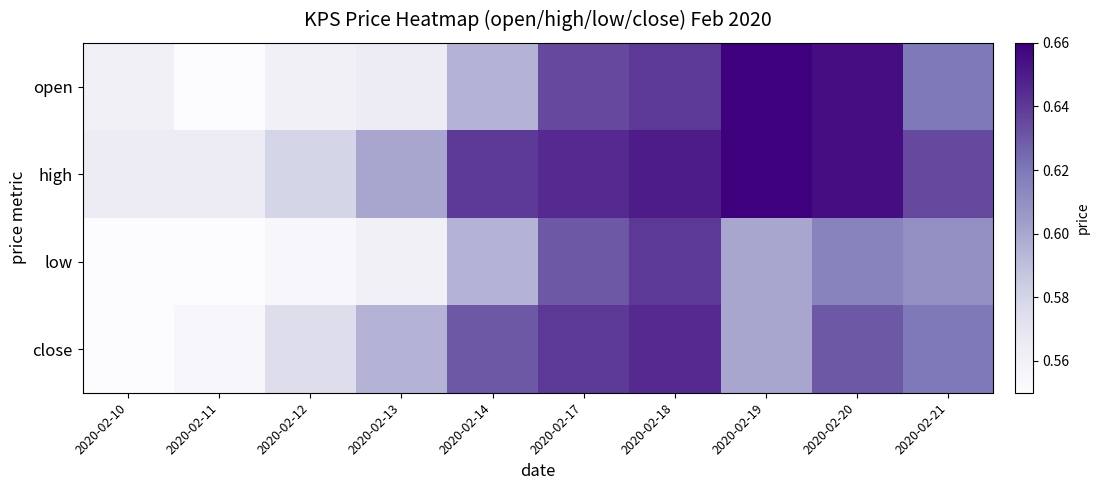

Which label corresponds to the largest value in the chart?

2020-02-19